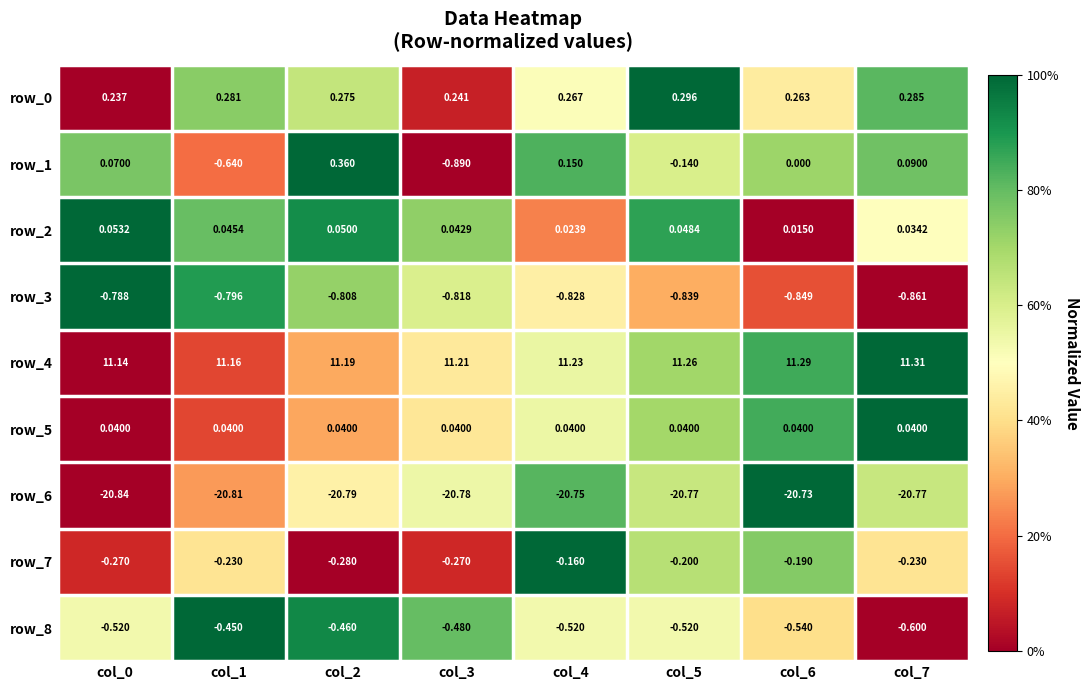

Is the value of row_0 at col_2 greater than the value of row_3 at col_7?

Yes